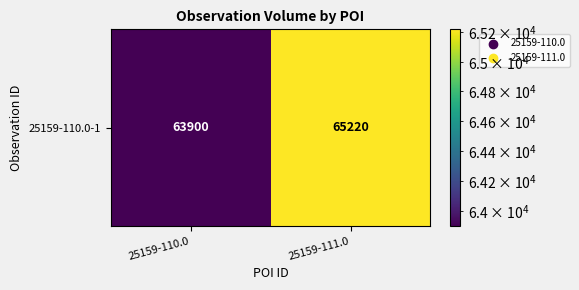

List the labels in order of value, largest first.

25159-111.0, 25159-110.0